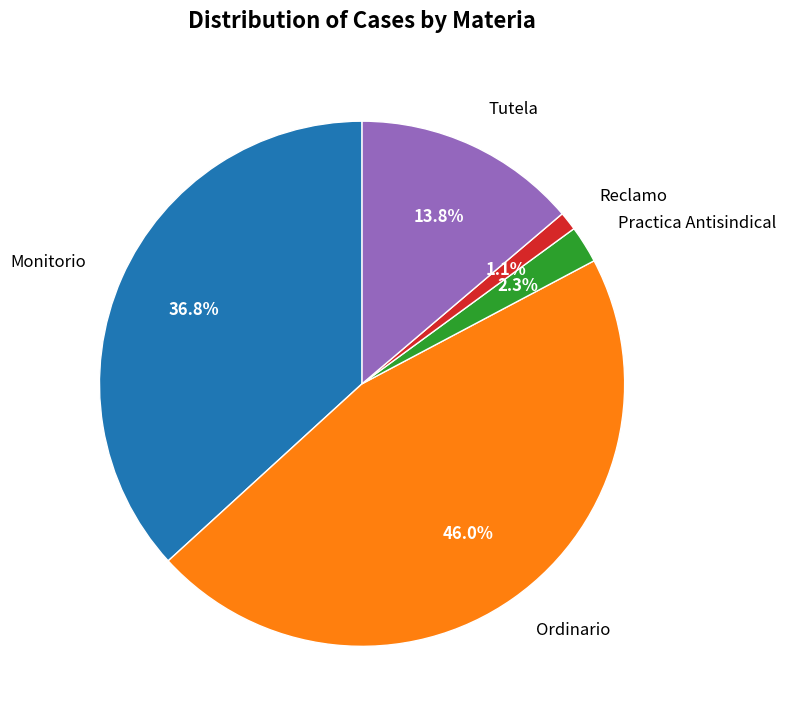

Count the number of slices in the pie.

5